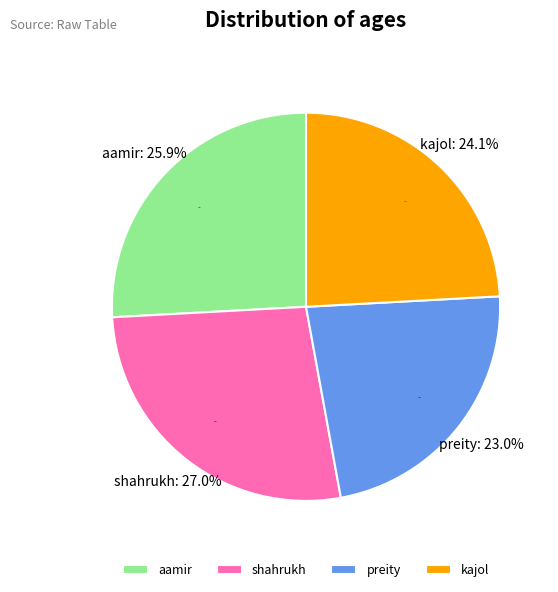

Is it true that preity is 12% of the pie?

False